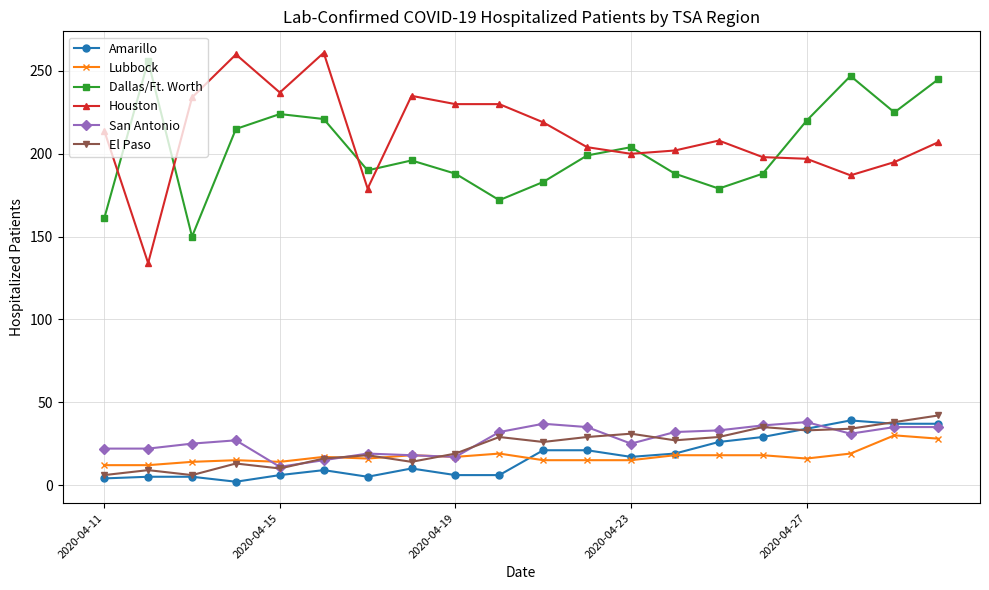

True or false: Houston and San Antonio intersect in this chart.

False